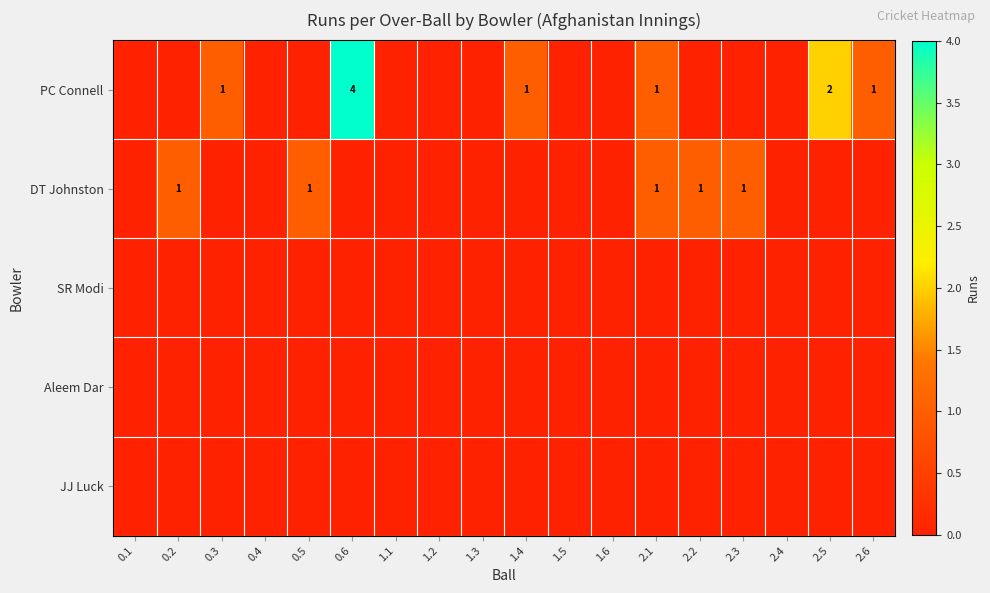

Is it true that DT Johnston equals 1 at 2.1?

True